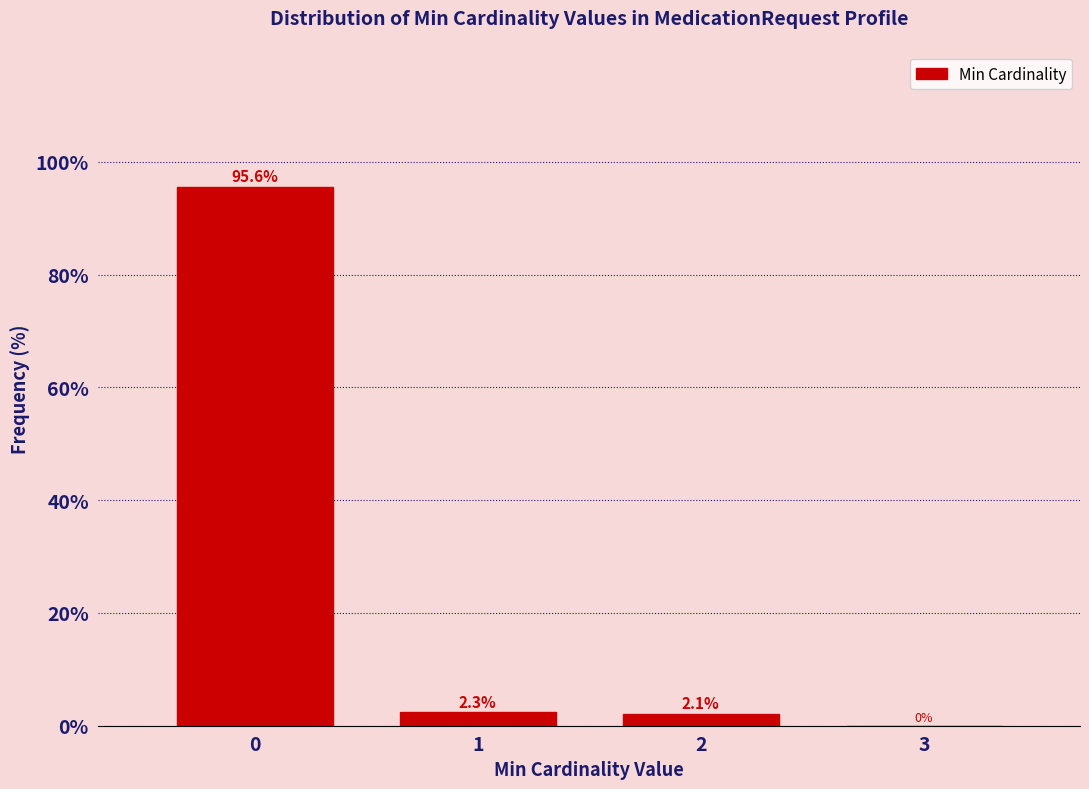

Reading right to left, extract all data points from this chart.

3=0.0	2=2.1	1=2.3	0=95.6